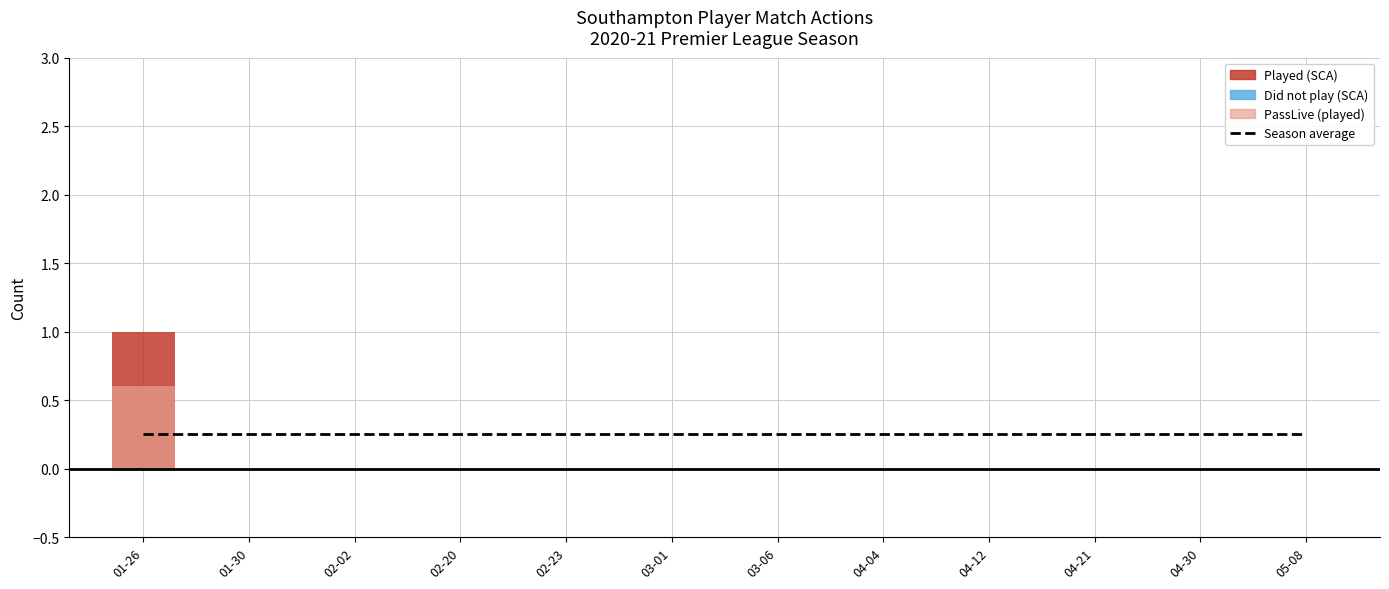

Count the number of categories in the chart.

12